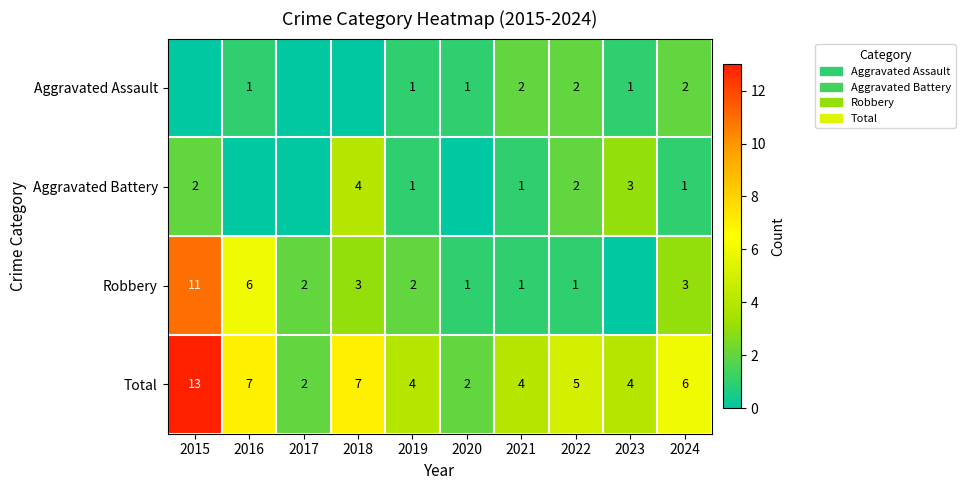

What is the difference between the maximum and minimum values in the Total series?

11